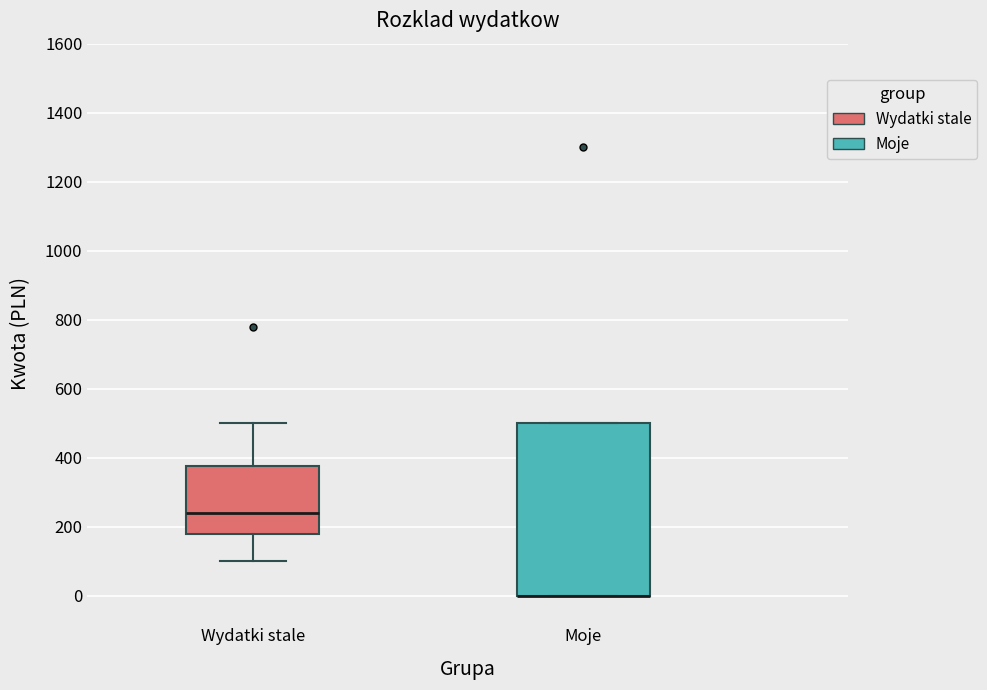

Where is the lower edge of the box for Moje on the y-axis? The values are not printed on the chart, so give them approximately, as read against the axis.

0